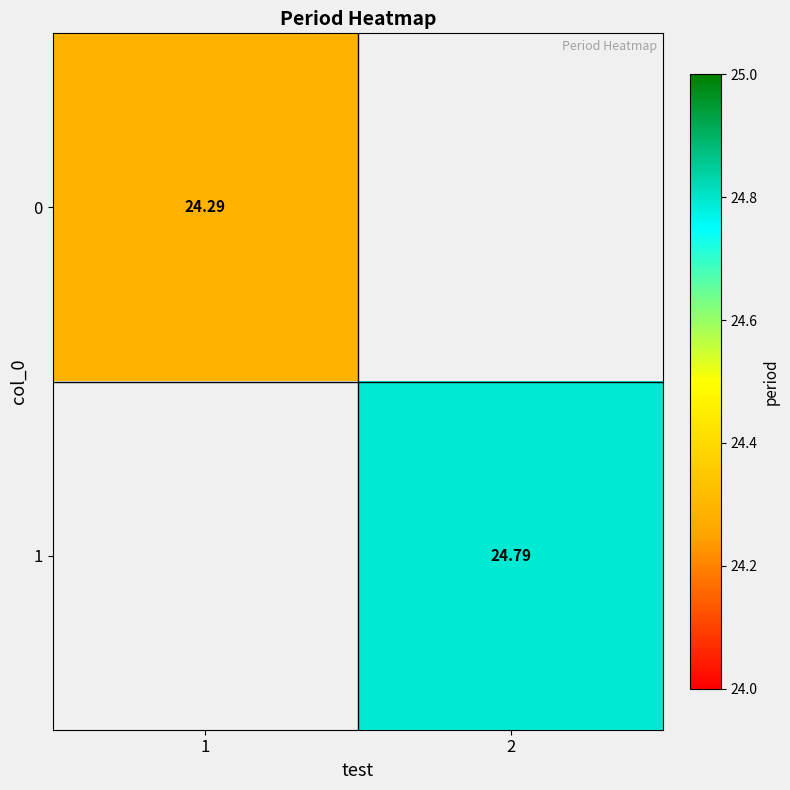

Is the value of 0 at 1 greater than the value of 1 at 2?

No